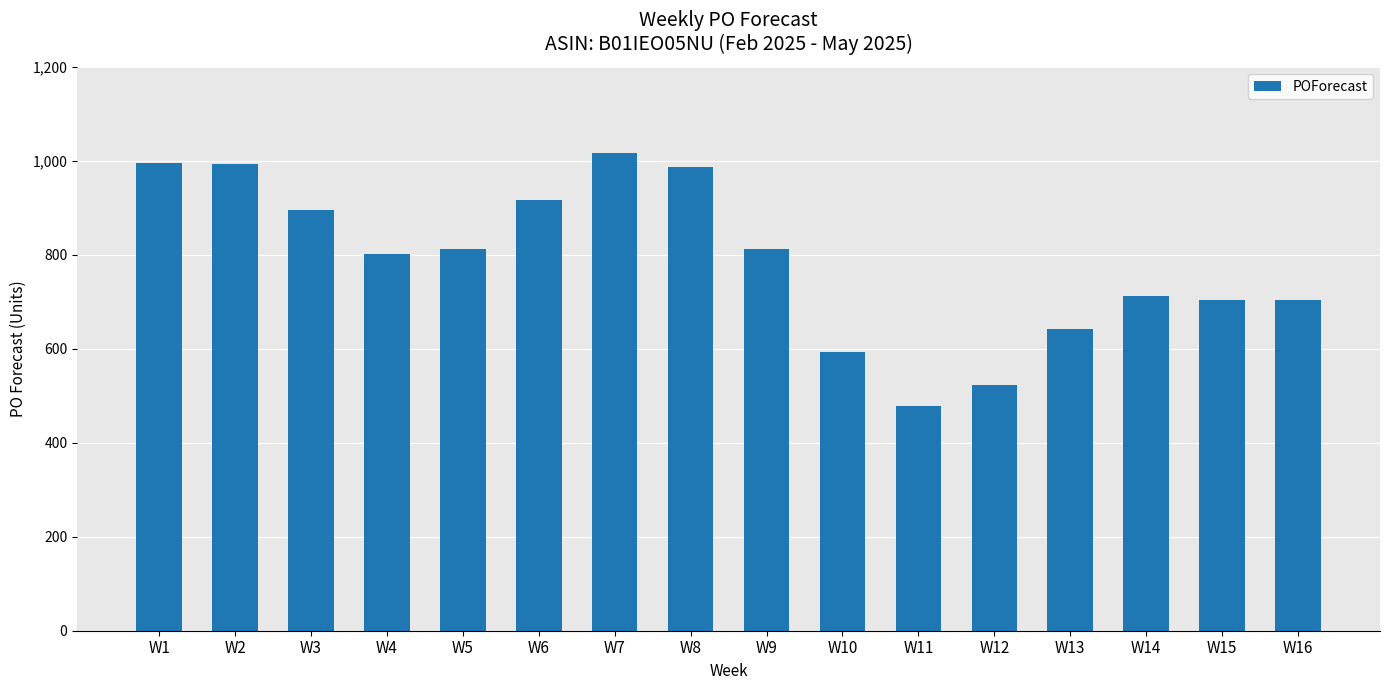

How many series are shown in this chart?

1